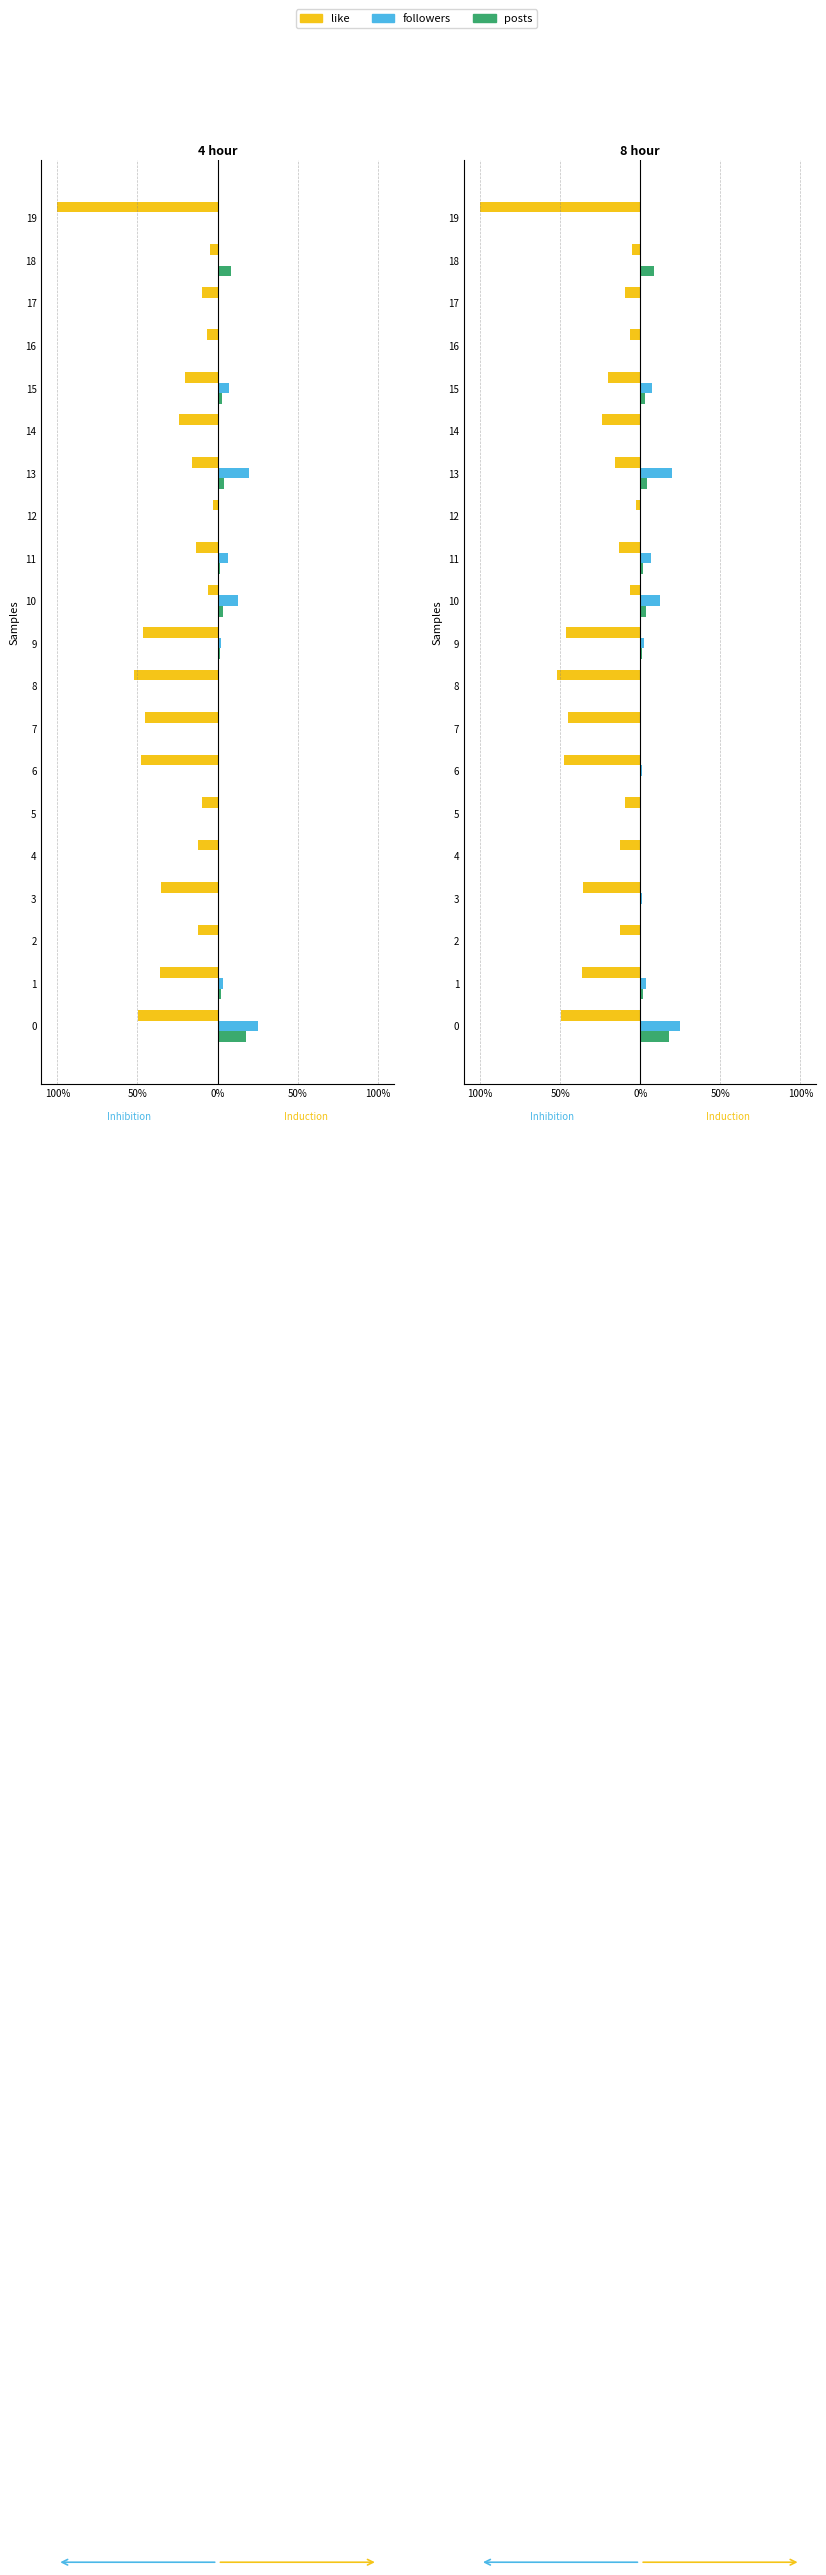

What is the difference between the highest and lowest values at 7?

45.3